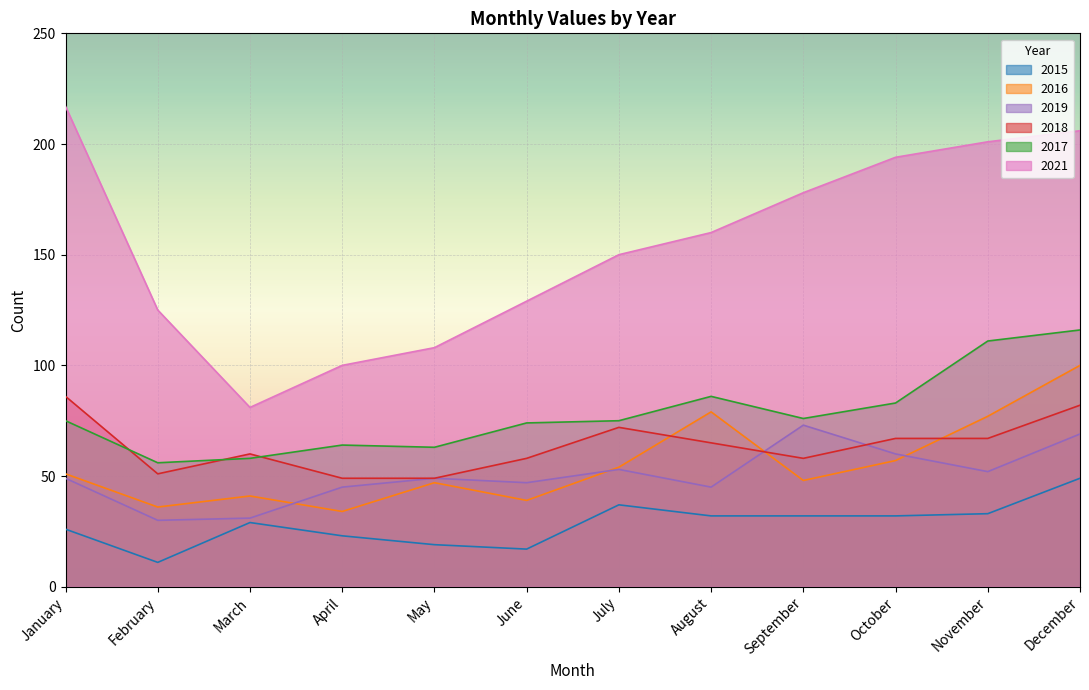

Is it true that 2019 equals 53 at July?

True